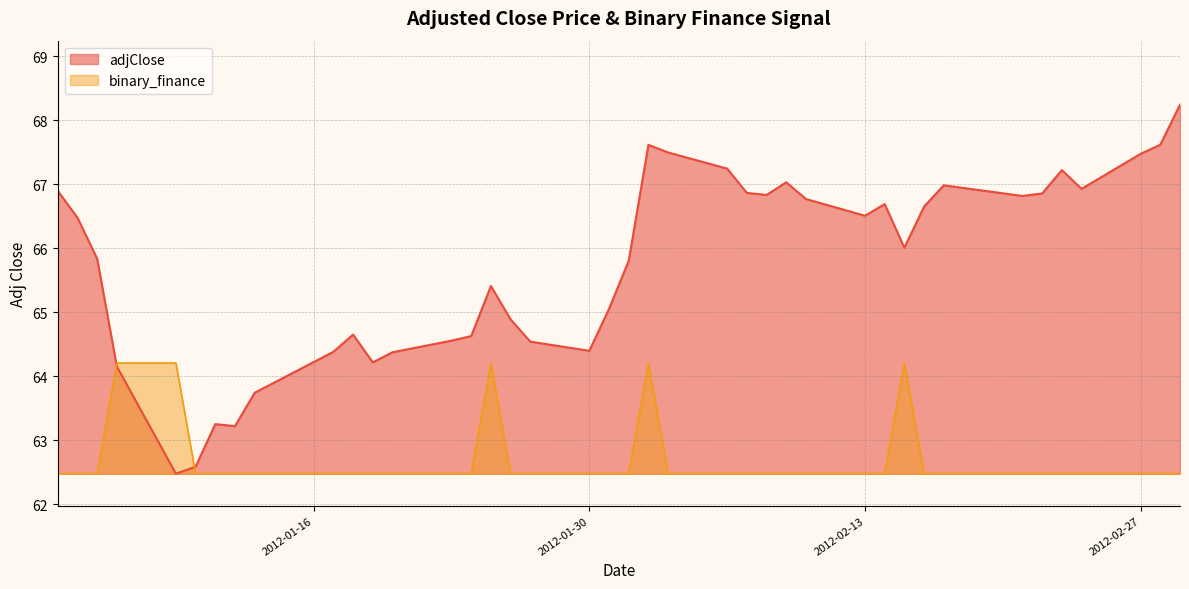

Which series has the largest total across all categories?

adjClose